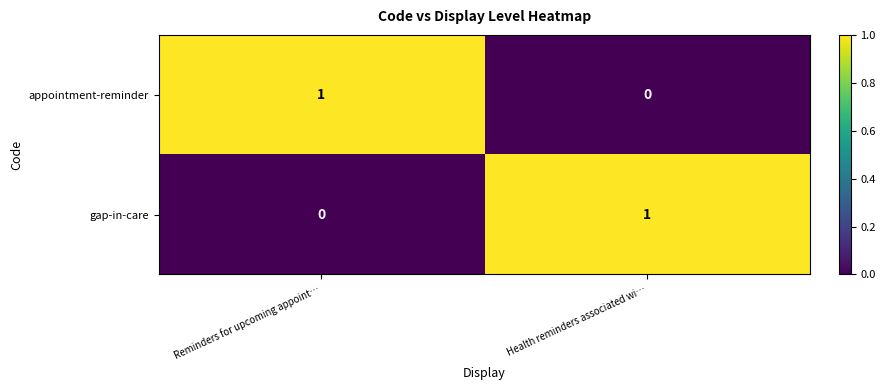

At Reminders for upcoming appoint…, list the series in order from largest to smallest.

appointment-reminder, gap-in-care